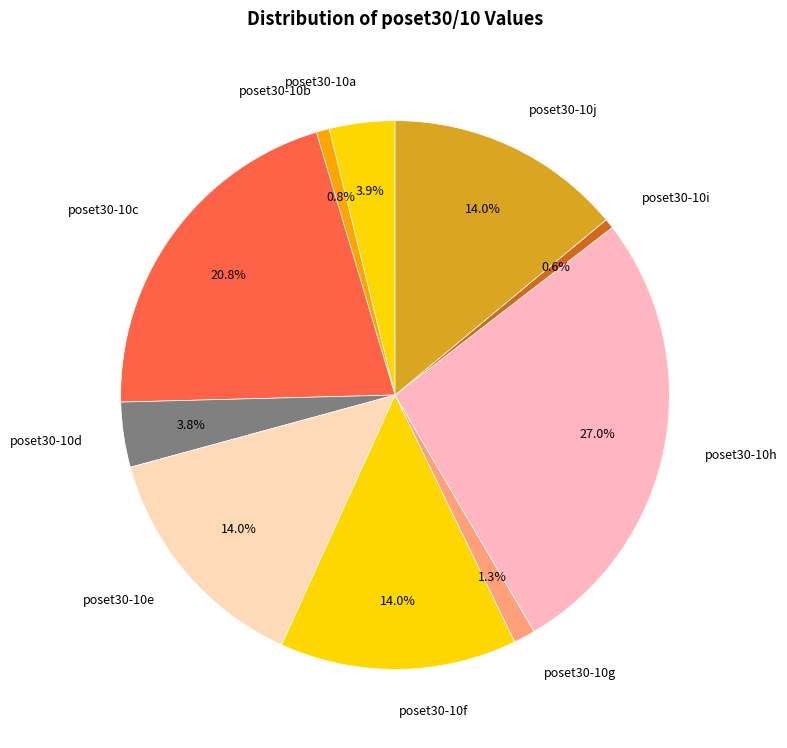

Between poset30-10a and poset30-10h, which is larger?

poset30-10h